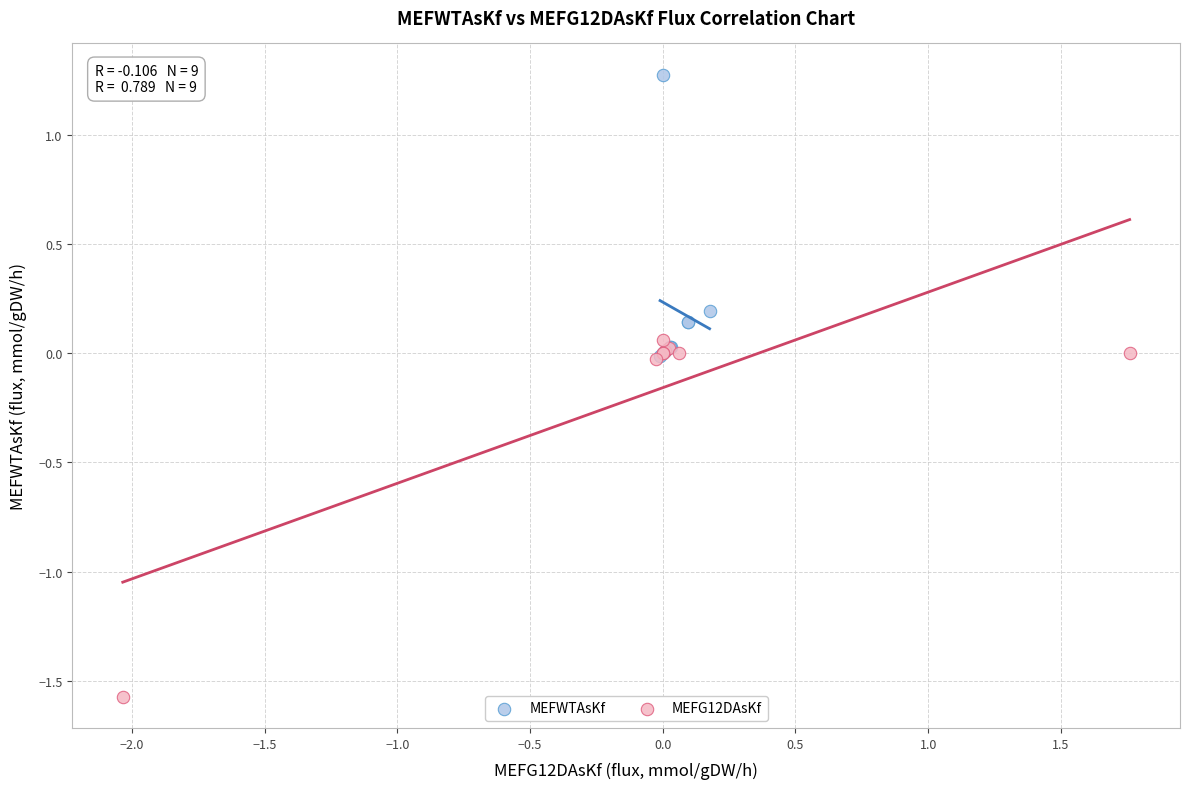

Which series contains the lowest Y value?

MEFG12DAsKf